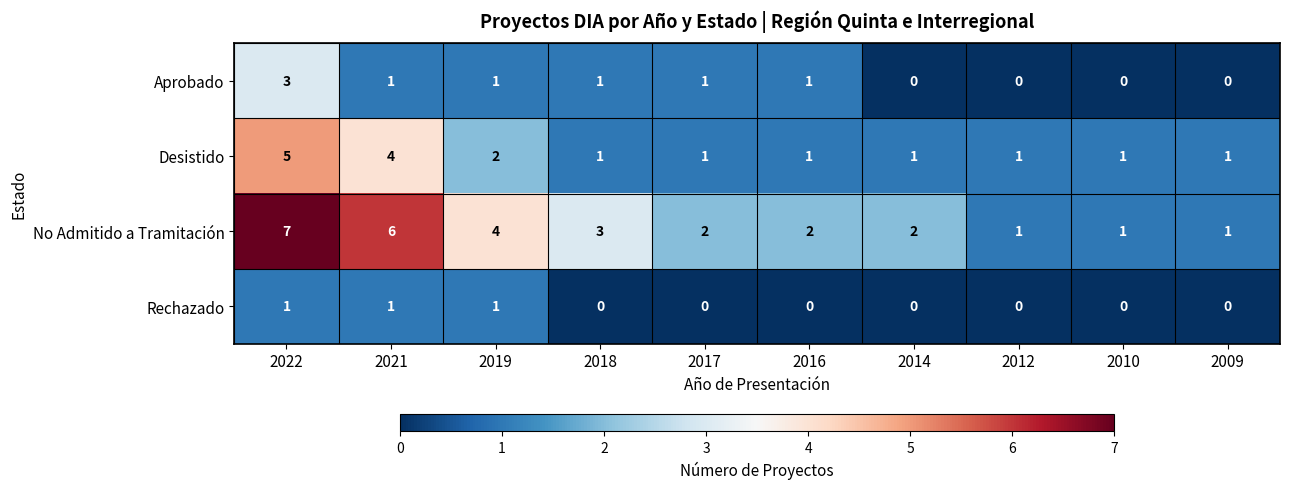

Count the number of categories in the chart.

10